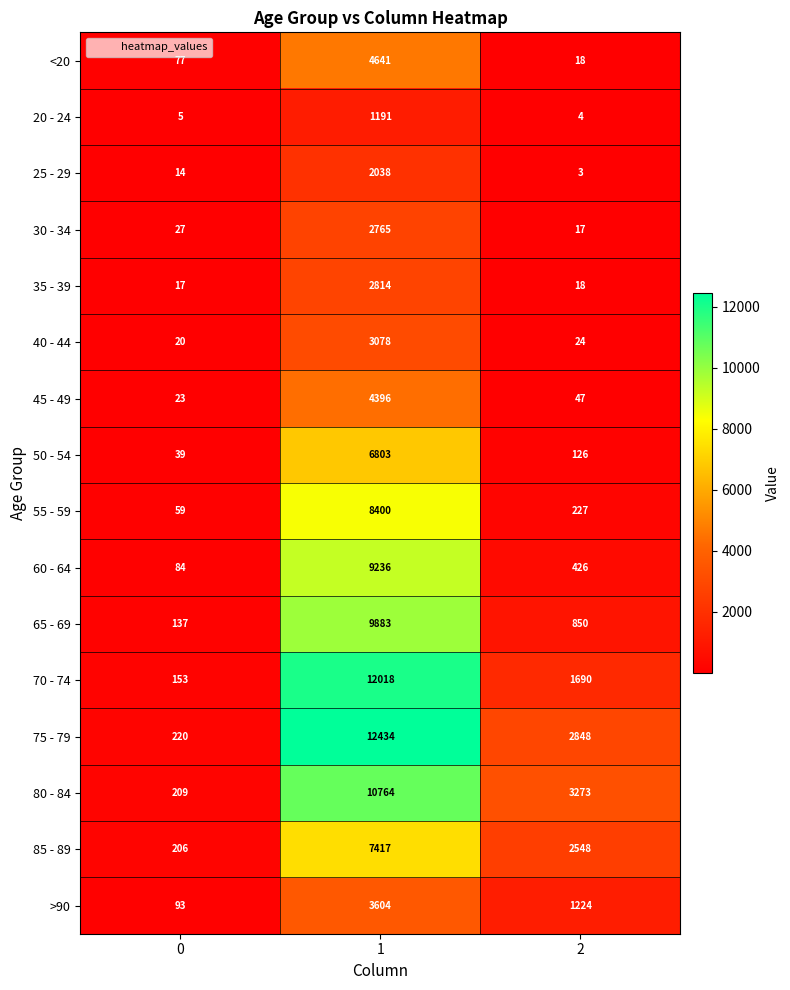

The value of 60 - 64 at 2 is 185. True or false?

False